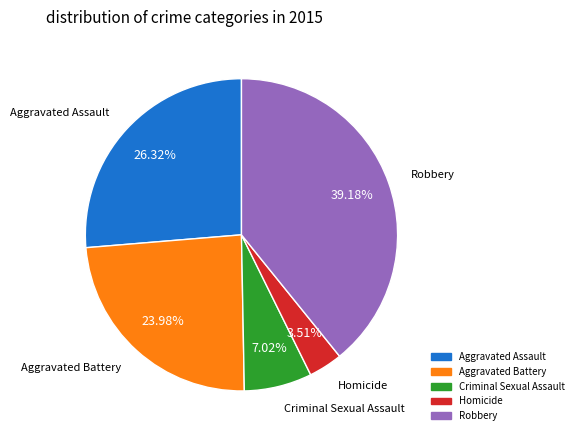

How many segments does this pie chart have?

5